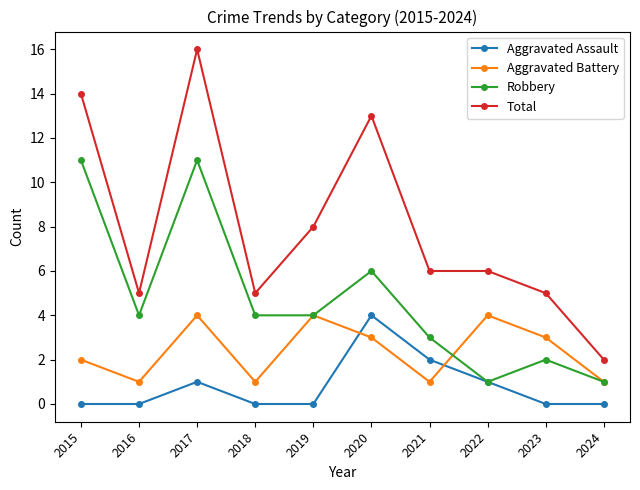

What is the difference between the highest and lowest values at 2017?

15